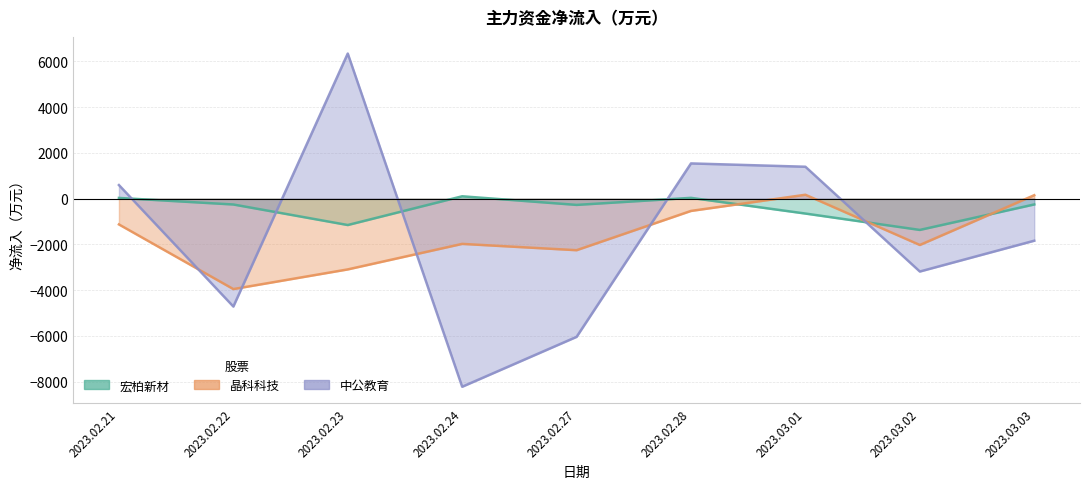

Rank the categories by 晶科科技 value from lowest to highest.

2023.02.22, 2023.02.23, 2023.02.27, 2023.03.02, 2023.02.24, 2023.02.21, 2023.02.28, 2023.03.03, 2023.03.01